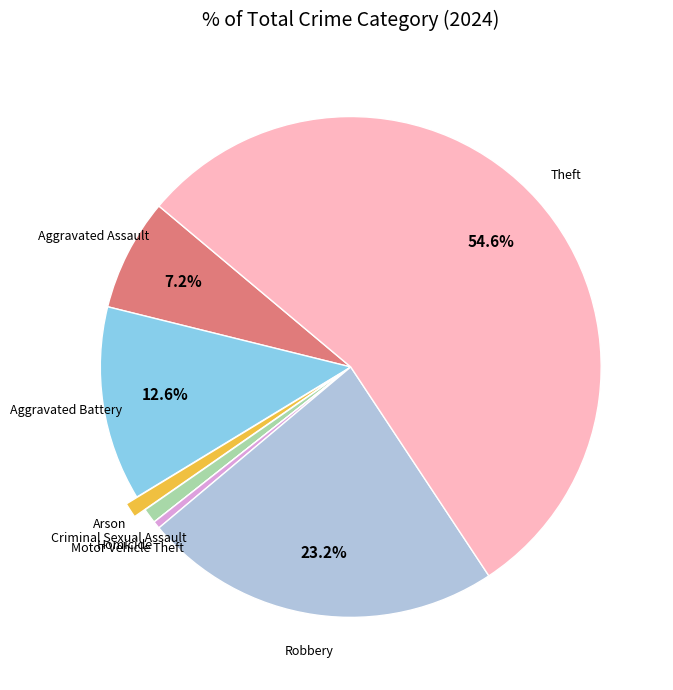

Is there any slice that represents more than half of the pie?

Yes